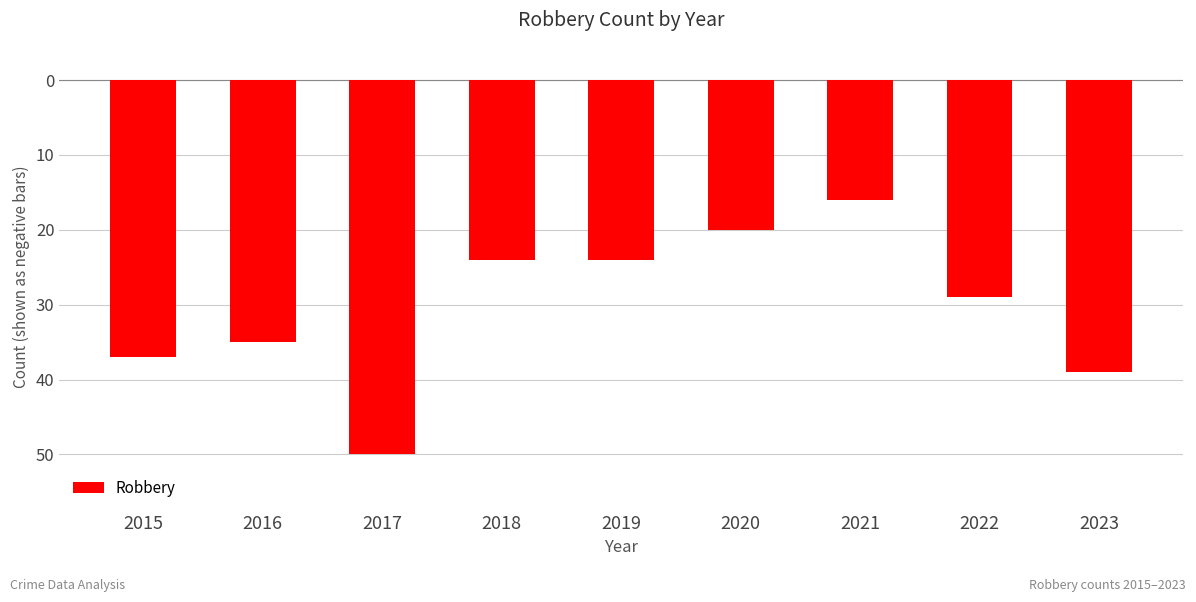

Rank the categories by value from lowest to highest.

2017, 2023, 2015, 2016, 2022, 2018, 2019, 2020, 2021